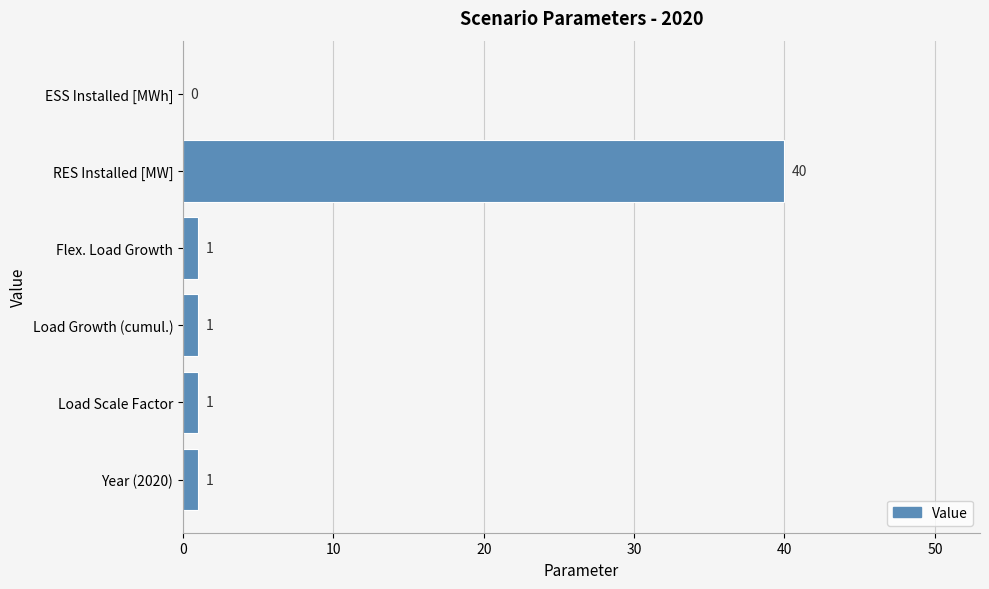

How many positive values are there?

5